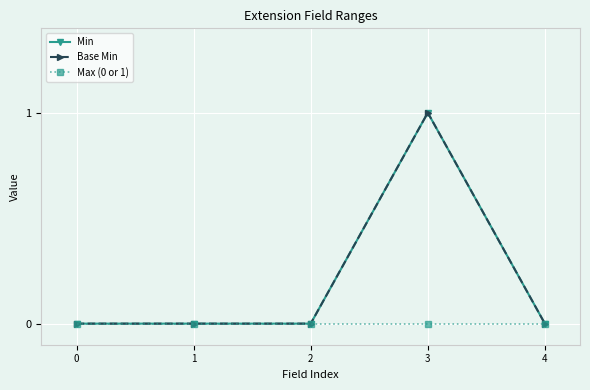

Is this an area chart (filled region under the line)?

No